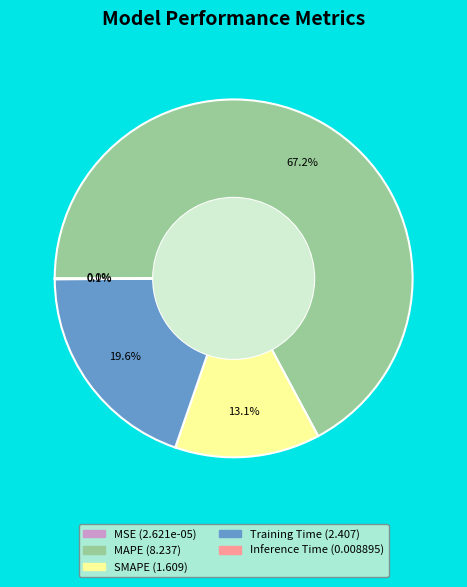

Which category has the biggest portion of the pie?

MAPE